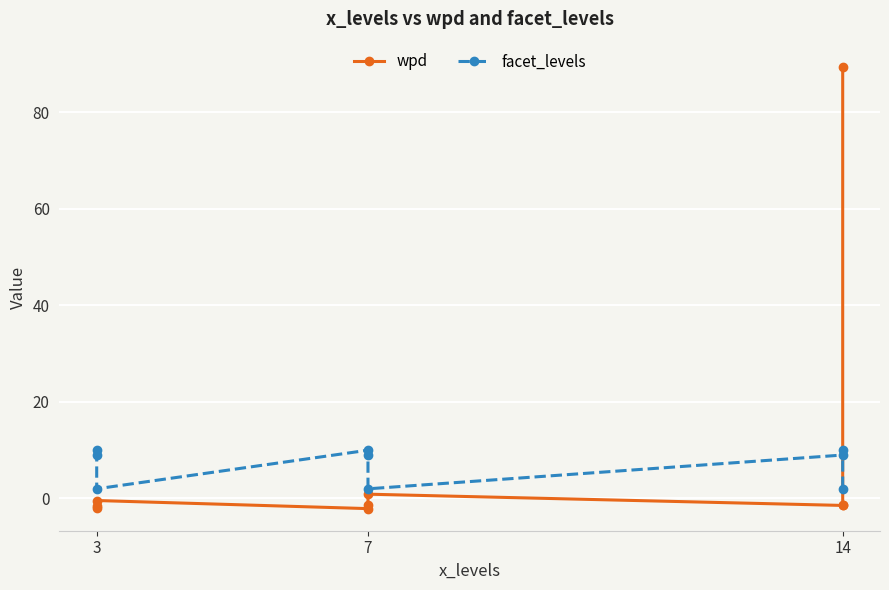

Is it true that facet_levels equals 2.2 at 14?

False